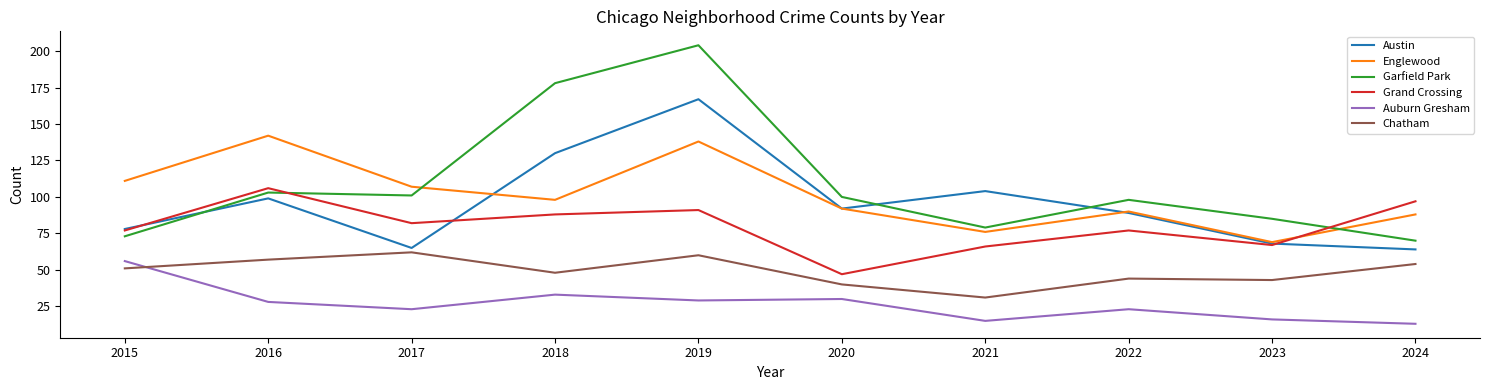

The Grand Crossing series shows 135 at 2019. True or false?

False